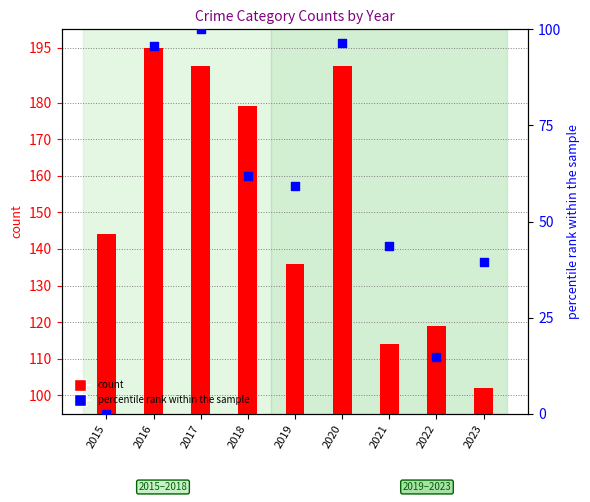

Which series has the widest spread of Y values?

percentile rank within the sample